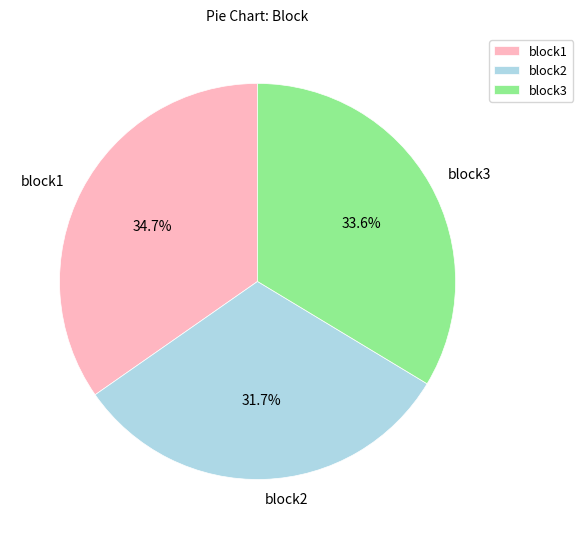

Combined, what portion of the pie is block2 and block3?

65.3%